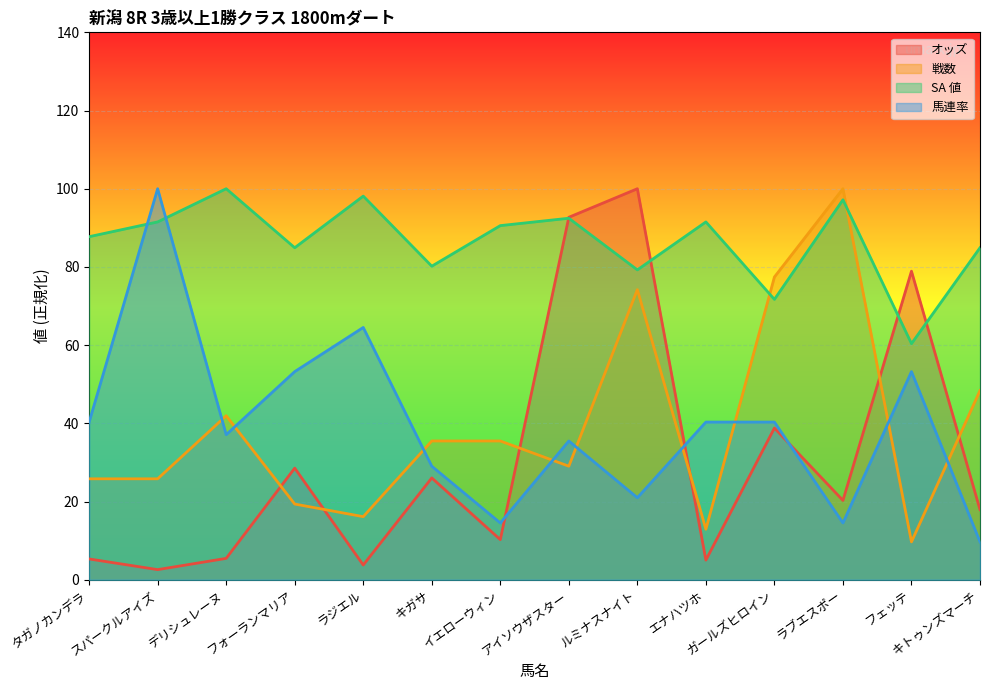

At how many categories does at least one series exceed 91?

7